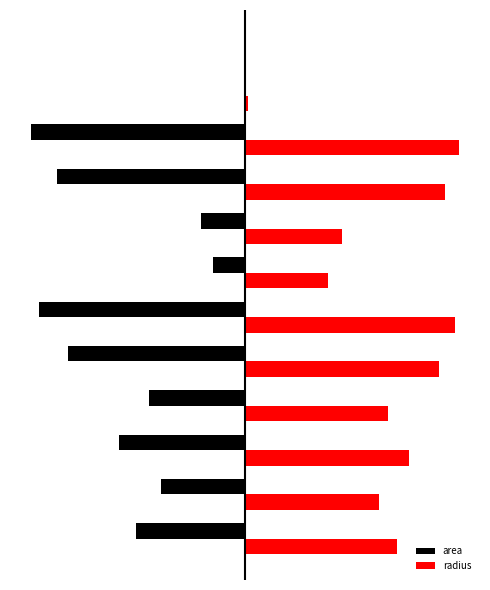

What are all the series names shown in the legend?

area, radius